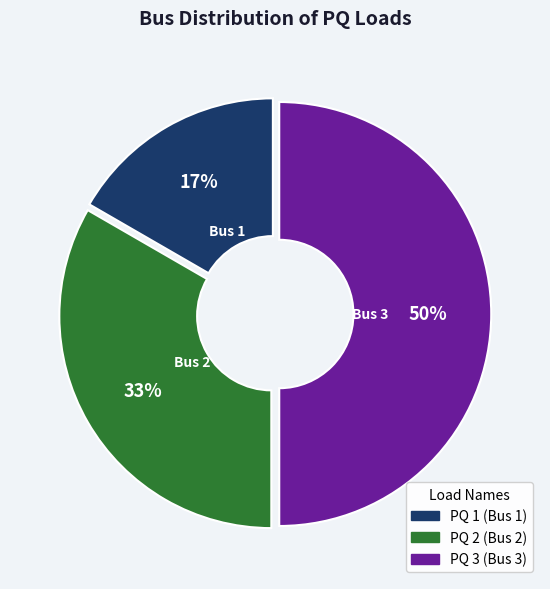

What is the largest slice in the pie chart?

PQ 3